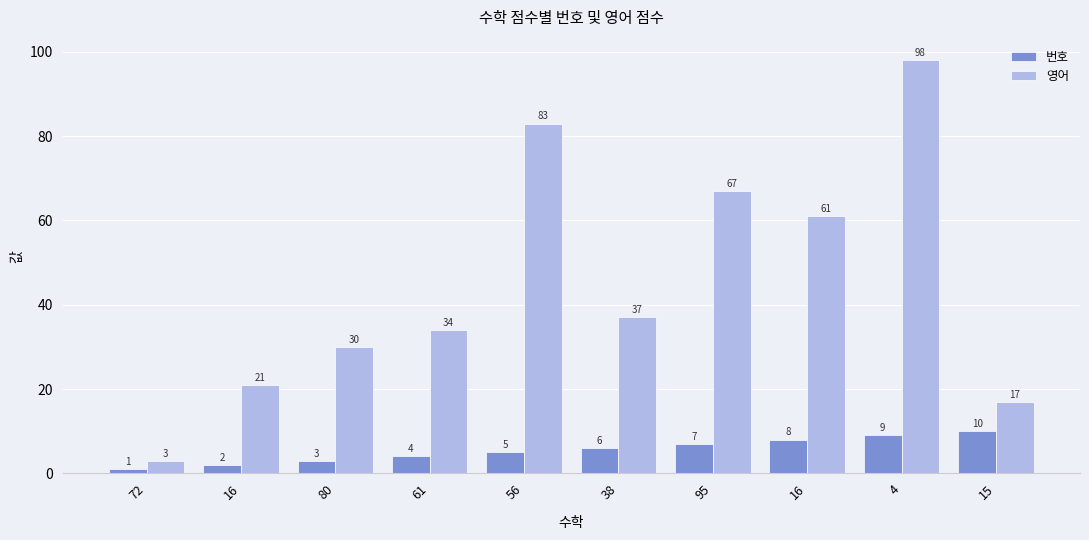

What is the difference between the highest and lowest values at 4?

89